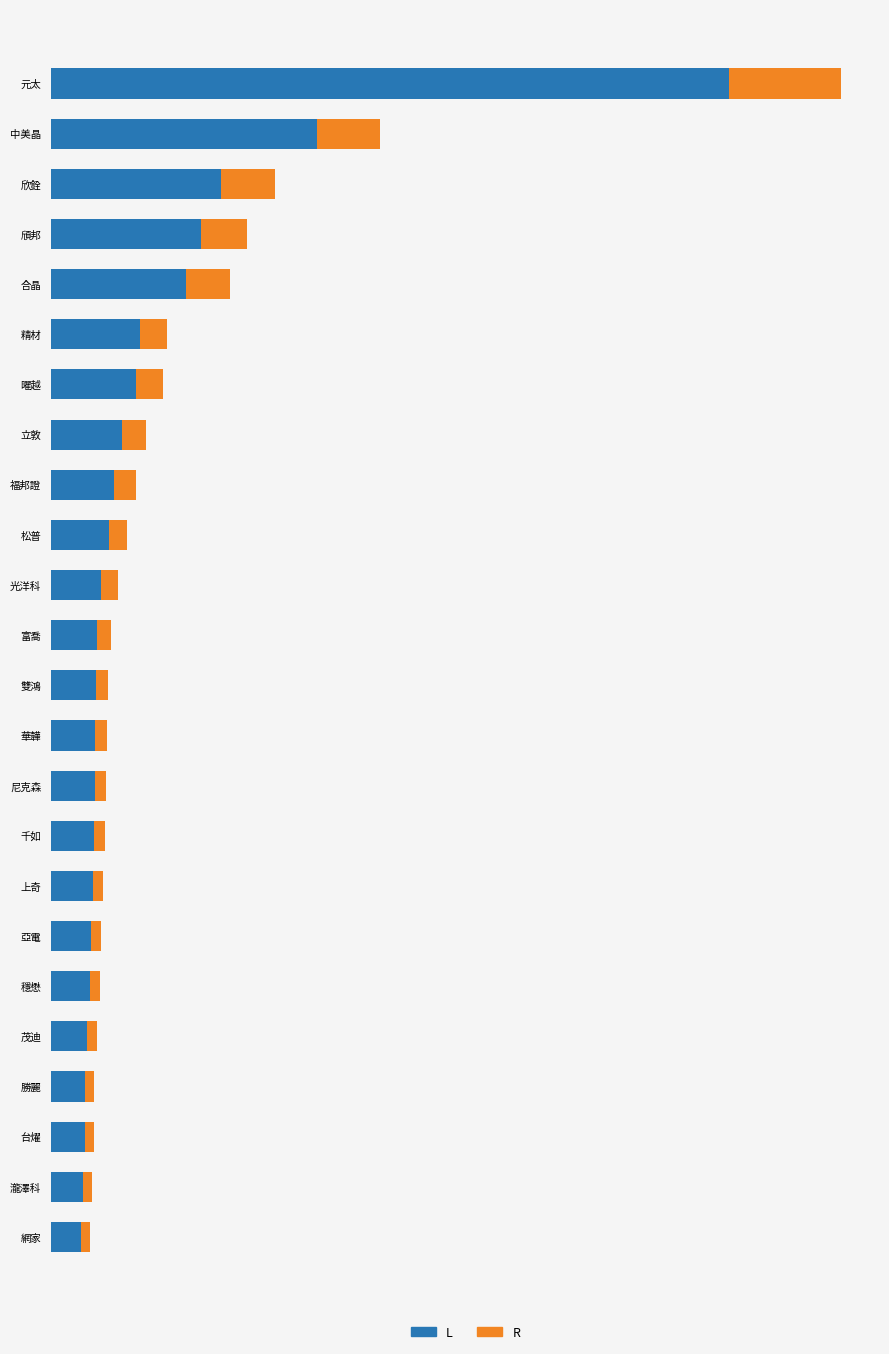

What are all the series names shown in the legend?

L, R